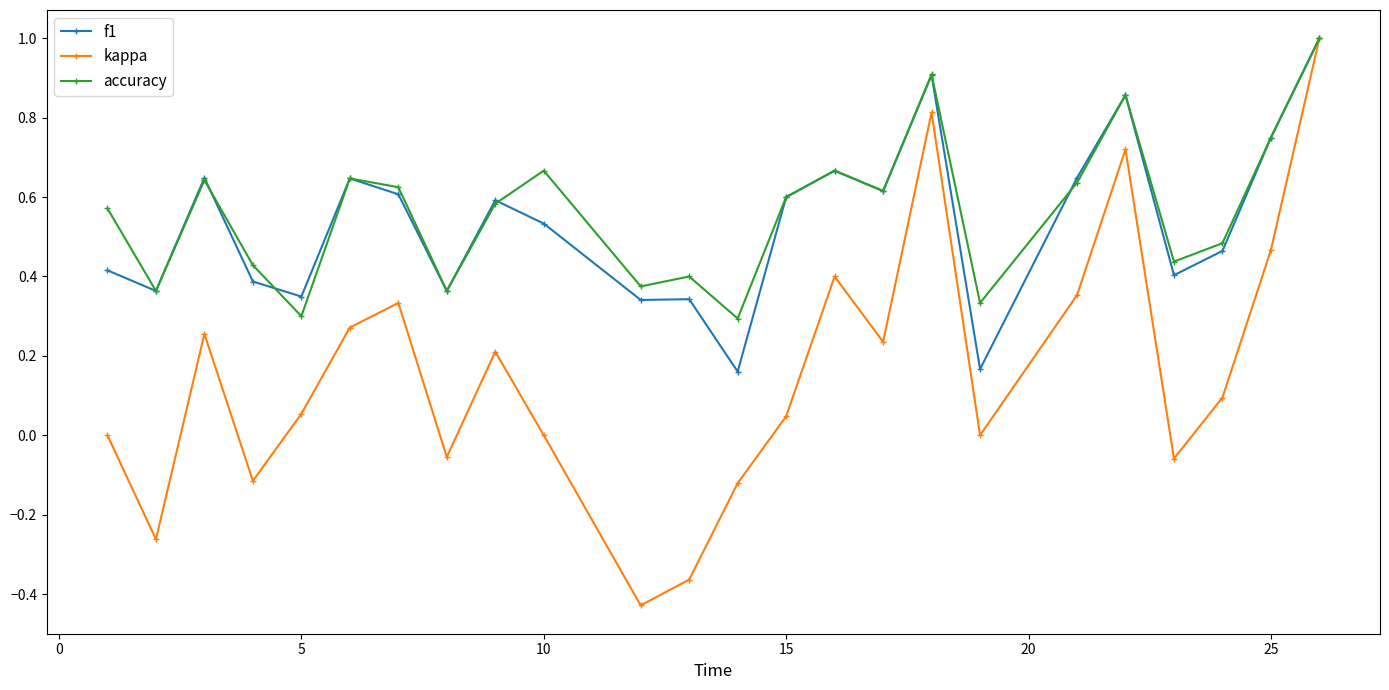

What is the maximum value shown in the chart?

1.0